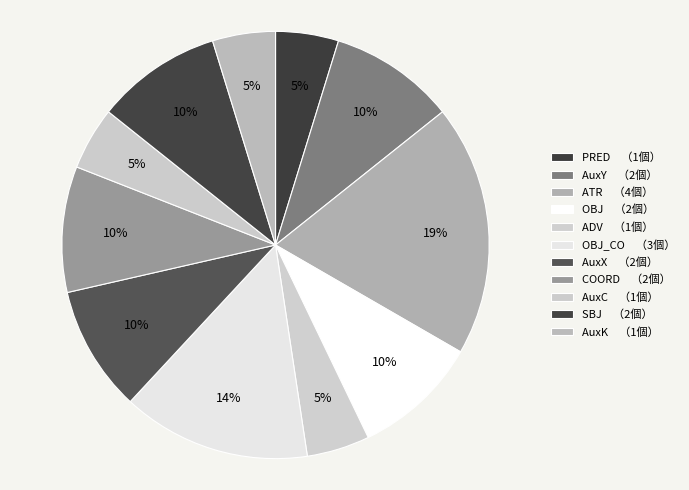

Rank the categories by value from lowest to highest.

PRED, ADV, AuxC, AuxK, AuxY, OBJ, AuxX, COORD, SBJ, OBJ_CO, ATR